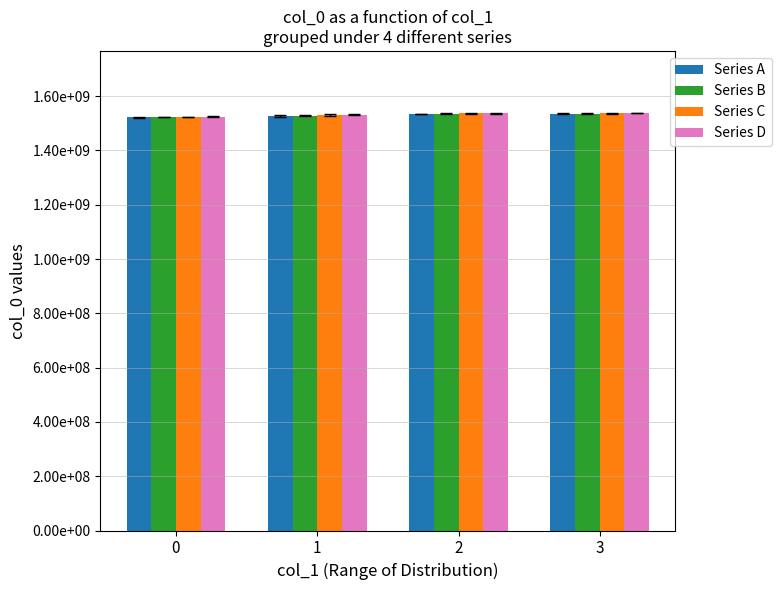

At which label is Series C closest to 1529827341?

1